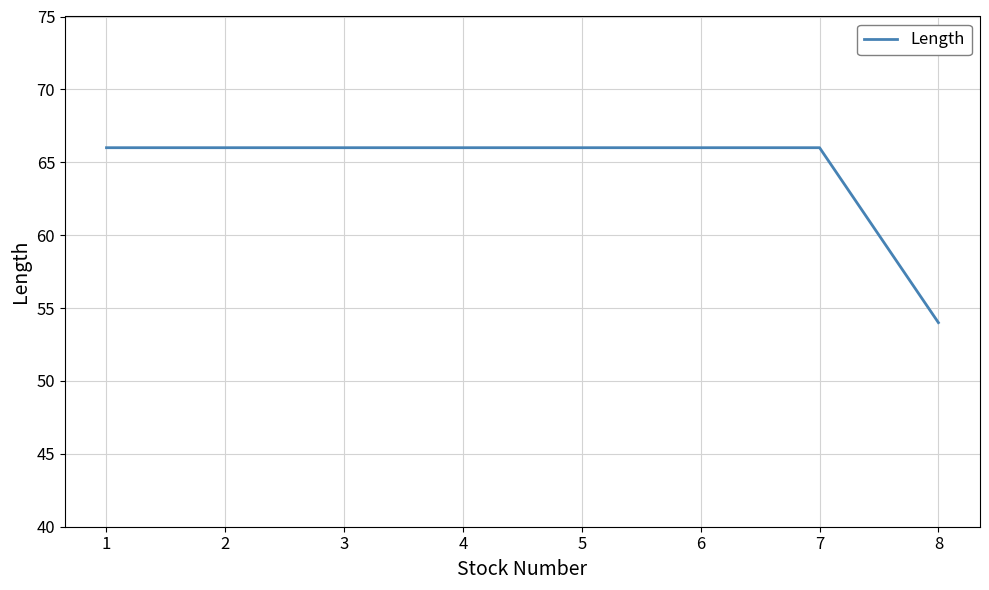

True or false: the data shows 102 at 4.

False